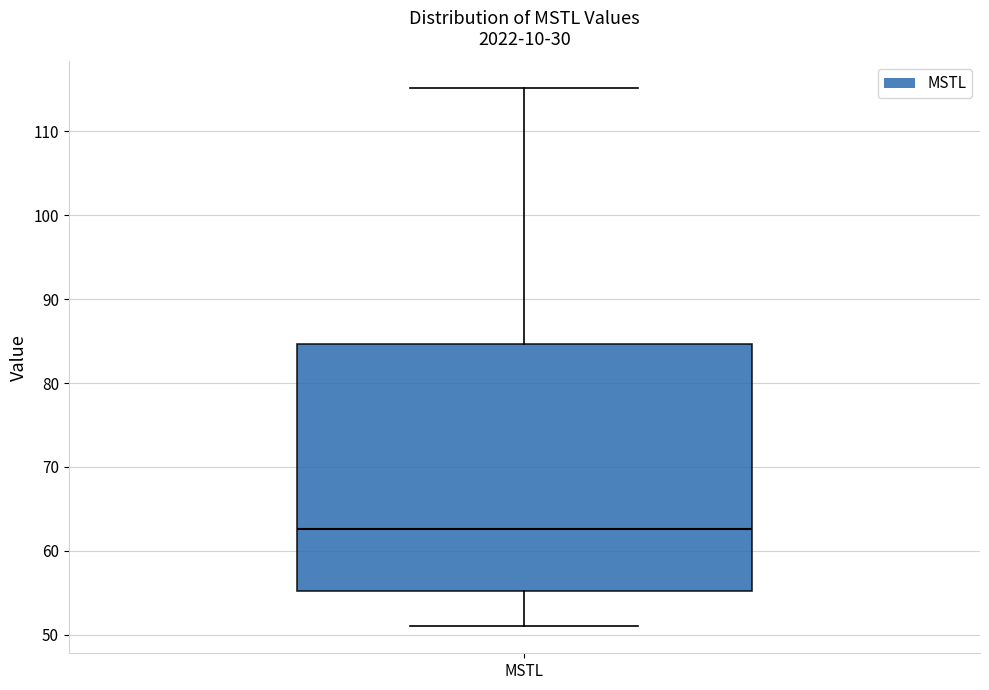

Transcribe this box plot: give where the median line is, the range the box spans, and where the two whiskers end, as read against the y-axis. The values are not printed on the chart, so give them approximately, as read against the axis.

median 63, box 55 to 85, whiskers 51 to 115